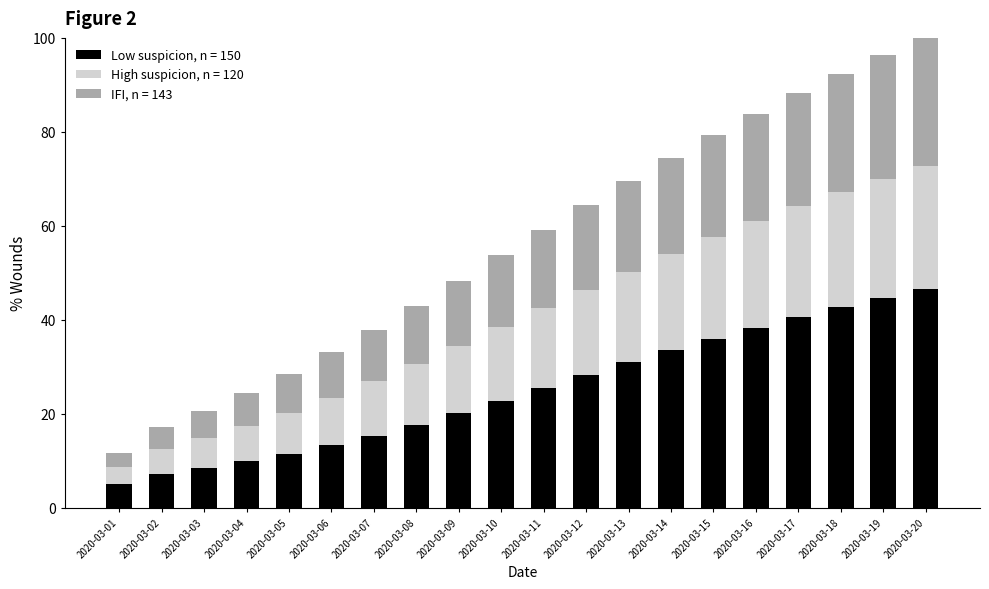

Are the bars grouped side by side (vs. stacked)?

No